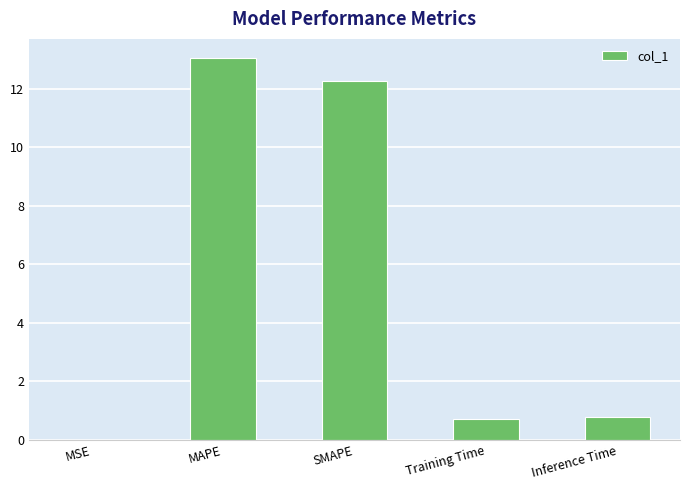

The value at MAPE is 13.0. True or false?

True